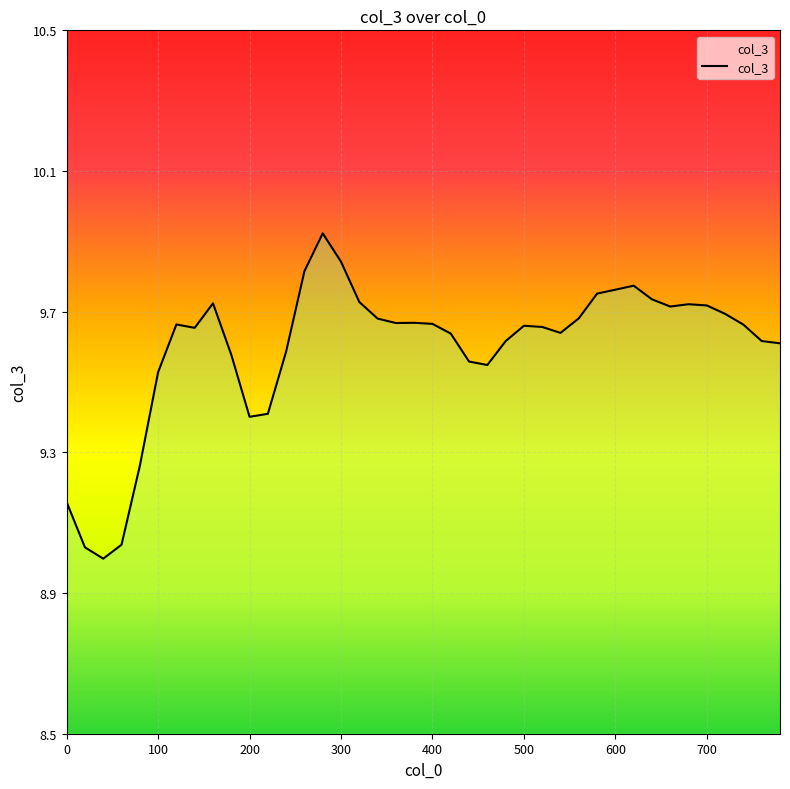

How many data points are less than 9?

1